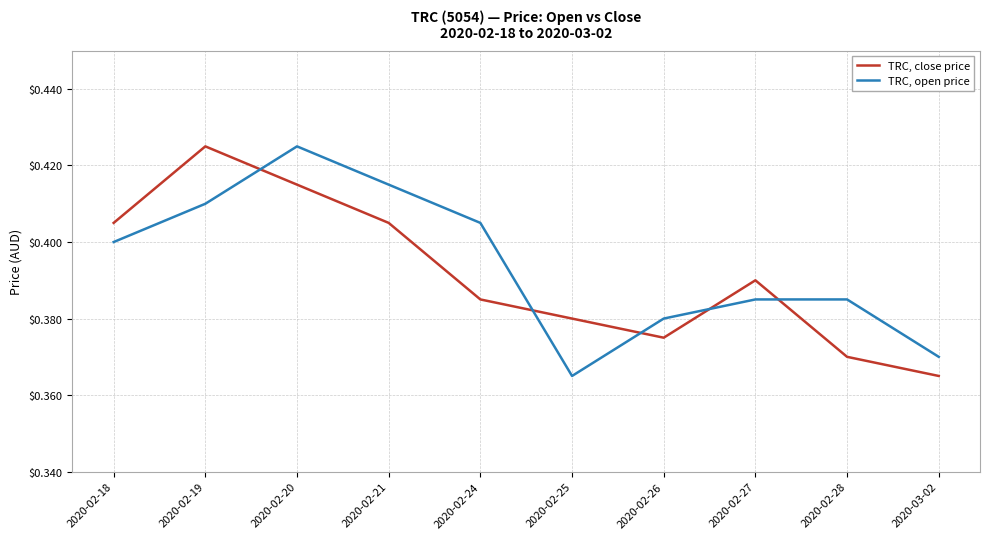

The TRC, close price series shows 0.7 at 2020-02-25. True or false?

False